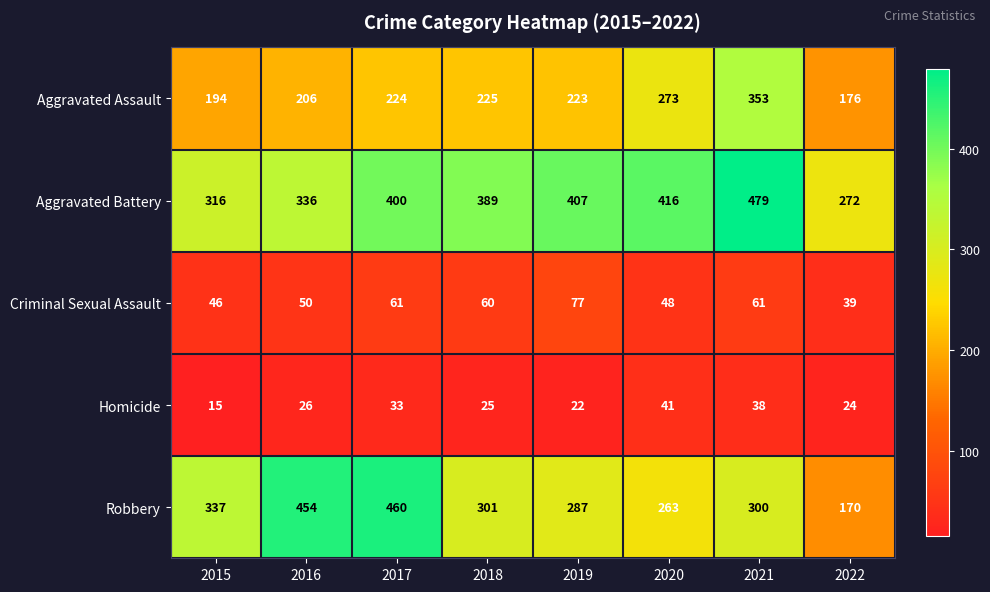

The value of Aggravated Battery at 2016 is 336. True or false?

True